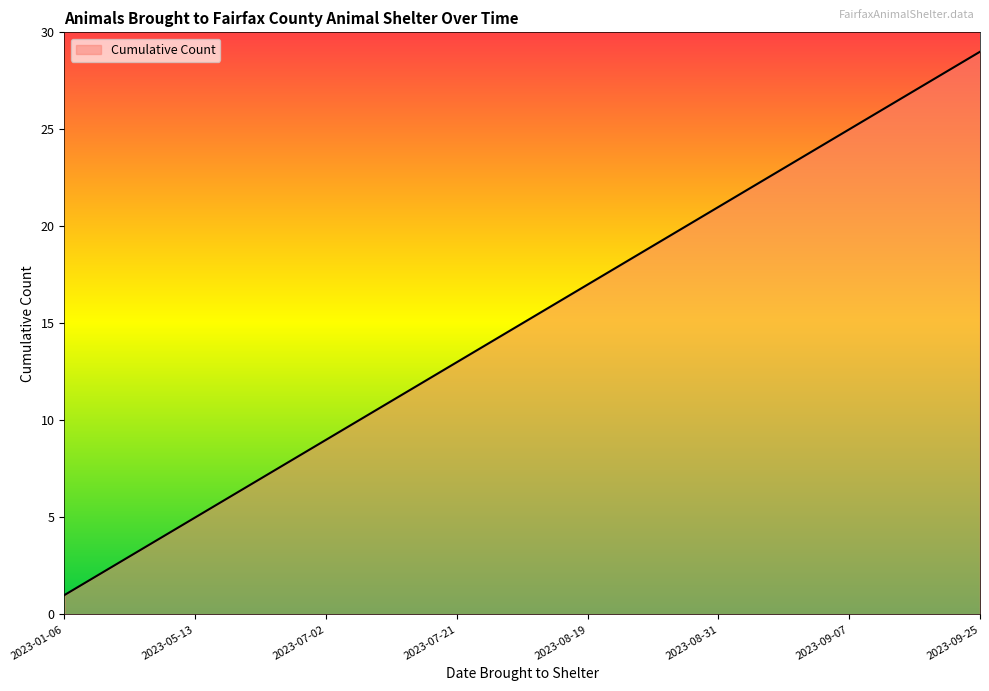

What is the minimum value shown in the chart?

1